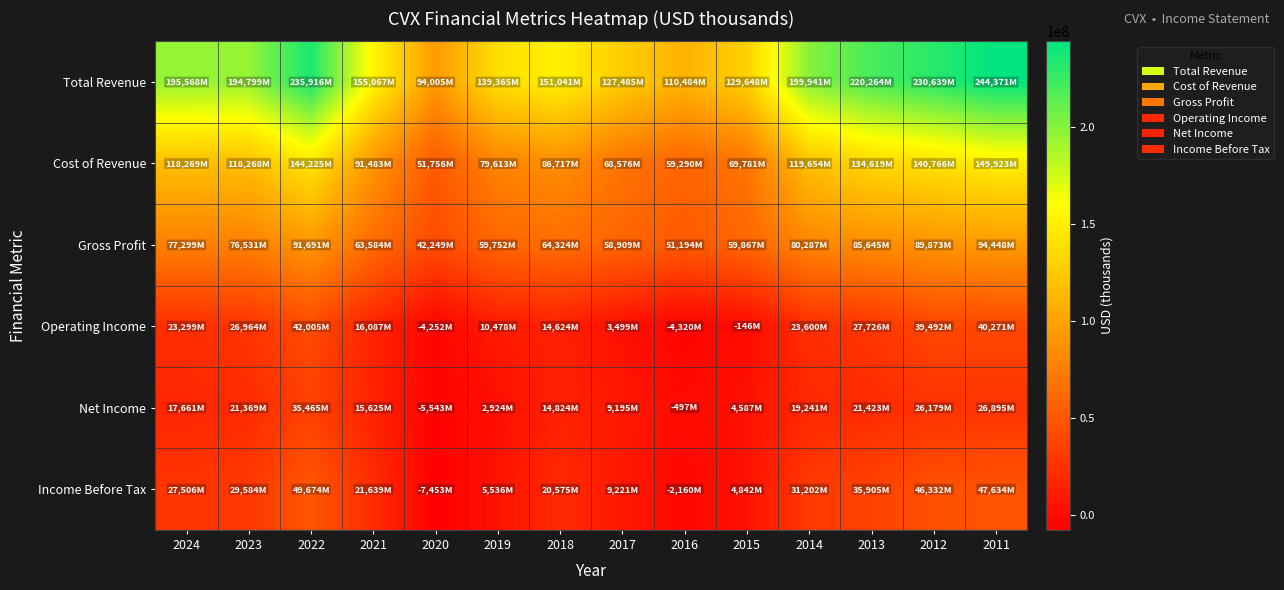

Reading right to left, what are all the values shown in this chart?

Total Revenue: 2011=244371000	2012=230639000	2013=220264000	2014=199941000	2015=129648000	2016=110484000	2017=127485000	2018=151041000	2019=139365000	2020=94005000	2021=155067000	2022=235916000	2023=194799000	2024=195568000
Cost of Revenue: 2011=149923000	2012=140766000	2013=134619000	2014=119654000	2015=69781000	2016=59290000	2017=68576000	2018=86717000	2019=79613000	2020=51756000	2021=91483000	2022=144225000	2023=118268000	2024=118269000
Gross Profit: 2011=94448000	2012=89873000	2013=85645000	2014=80287000	2015=59867000	2016=51194000	2017=58909000	2018=64324000	2019=59752000	2020=42249000	2021=63584000	2022=91691000	2023=76531000	2024=77299000
Operating Income: 2011=40271000	2012=39492000	2013=27726000	2014=23600000	2015=-146000	2016=-4320000	2017=3499000	2018=14624000	2019=10478000	2020=-4252000	2021=16087000	2022=42005000	2023=26964000	2024=23299000
Net Income: 2011=26895000	2012=26179000	2013=21423000	2014=19241000	2015=4587000	2016=-497000	2017=9195000	2018=14824000	2019=2924000	2020=-5543000	2021=15625000	2022=35465000	2023=21369000	2024=17661000
Income Before Tax: 2011=47634000	2012=46332000	2013=35905000	2014=31202000	2015=4842000	2016=-2160000	2017=9221000	2018=20575000	2019=5536000	2020=-7453000	2021=21639000	2022=49674000	2023=29584000	2024=27506000